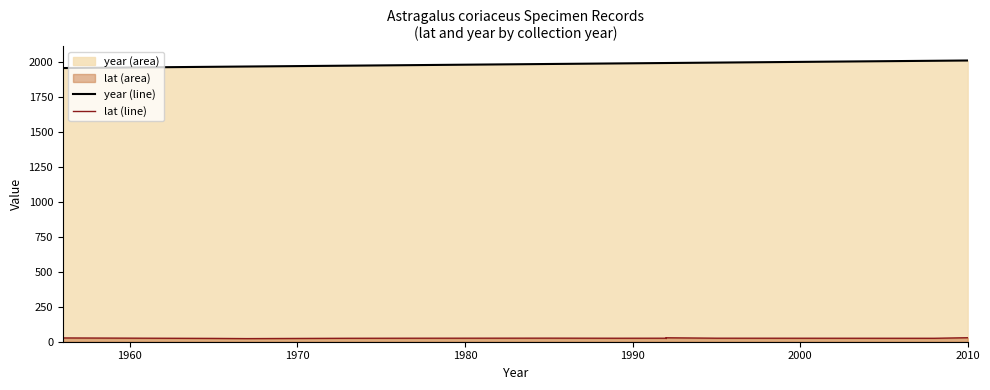

How many lines are shown in the chart?

2